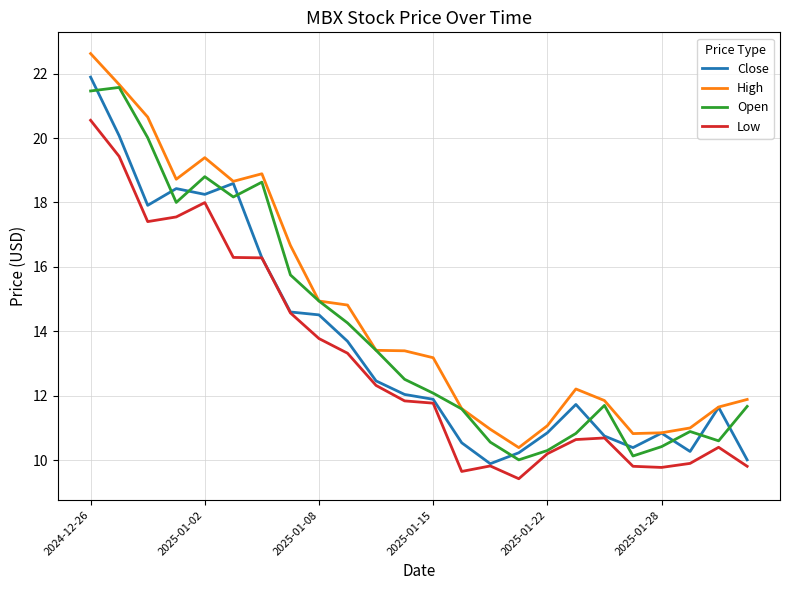

Does the chart display data point markers on the line(s)?

No